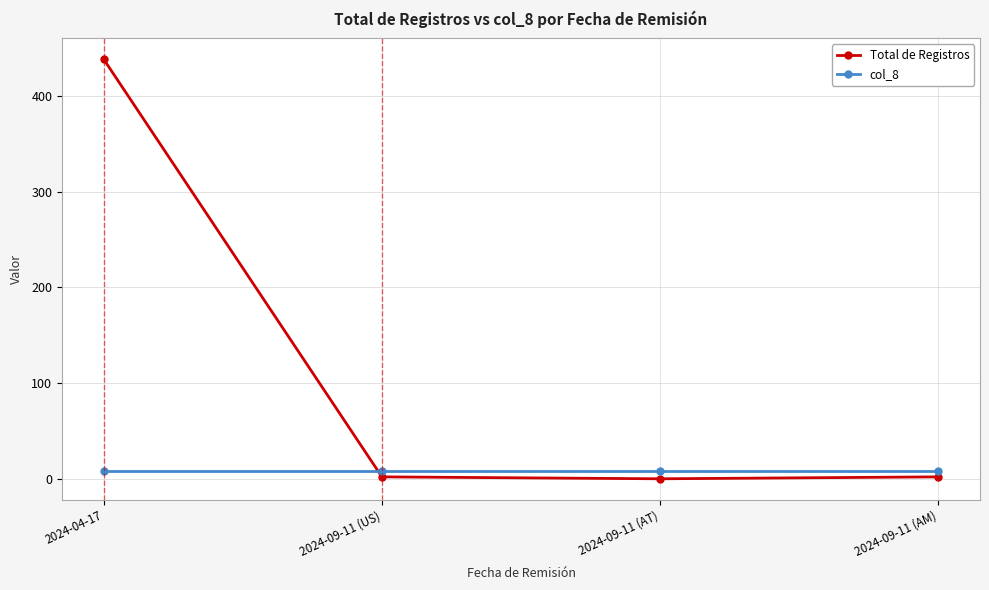

How many interior local valleys does the Total de Registros series have?

1